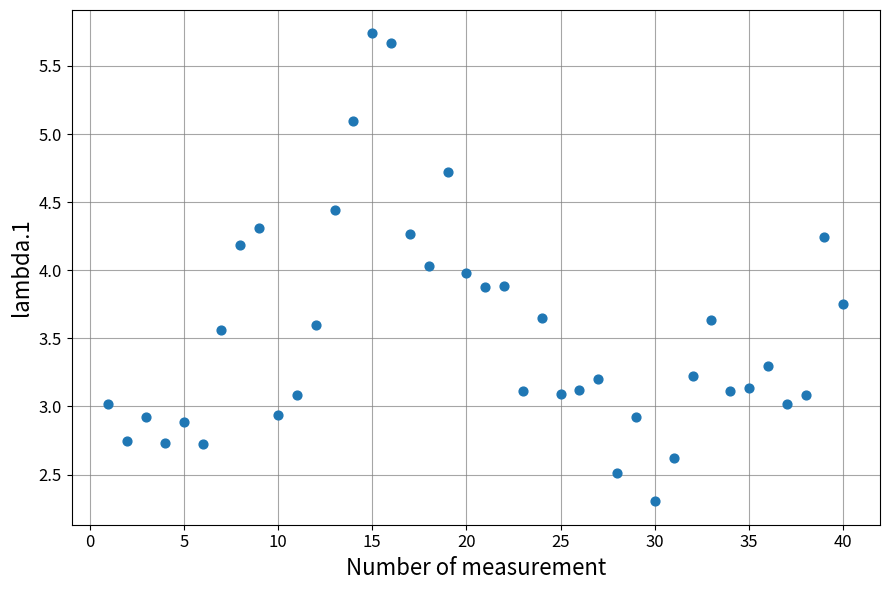

What is the range of X values (max minus min)?

39.0